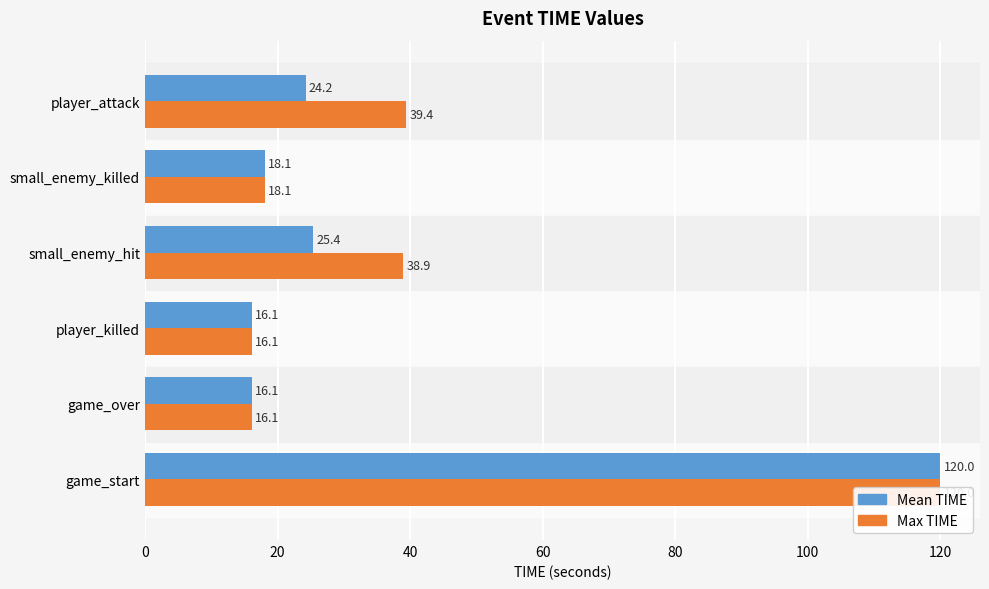

Which series has the largest total across all categories?

Max TIME